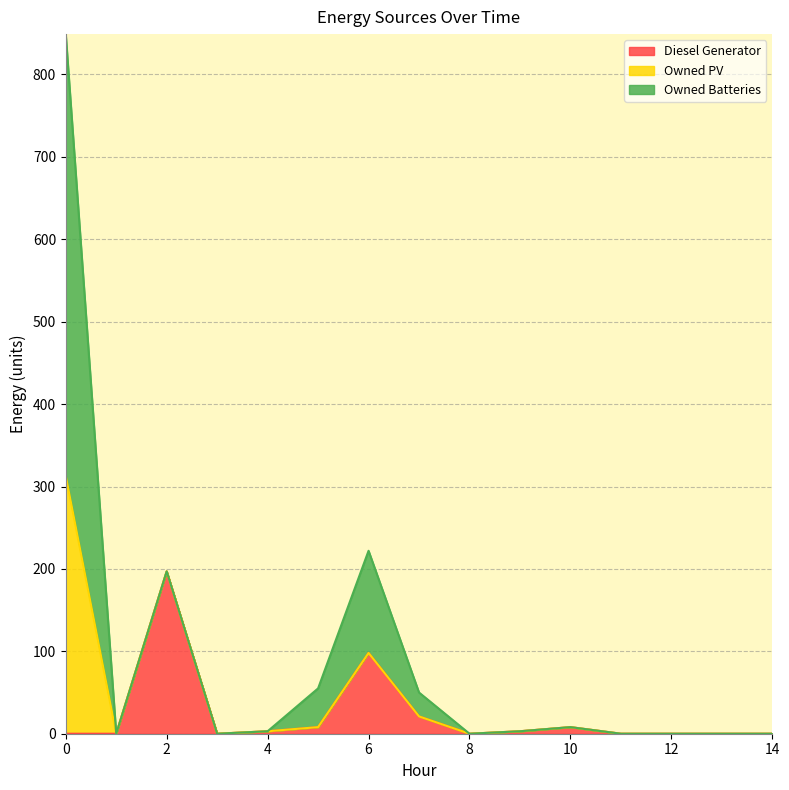

True or false: Owned PV and Diesel Generator intersect in this chart.

False